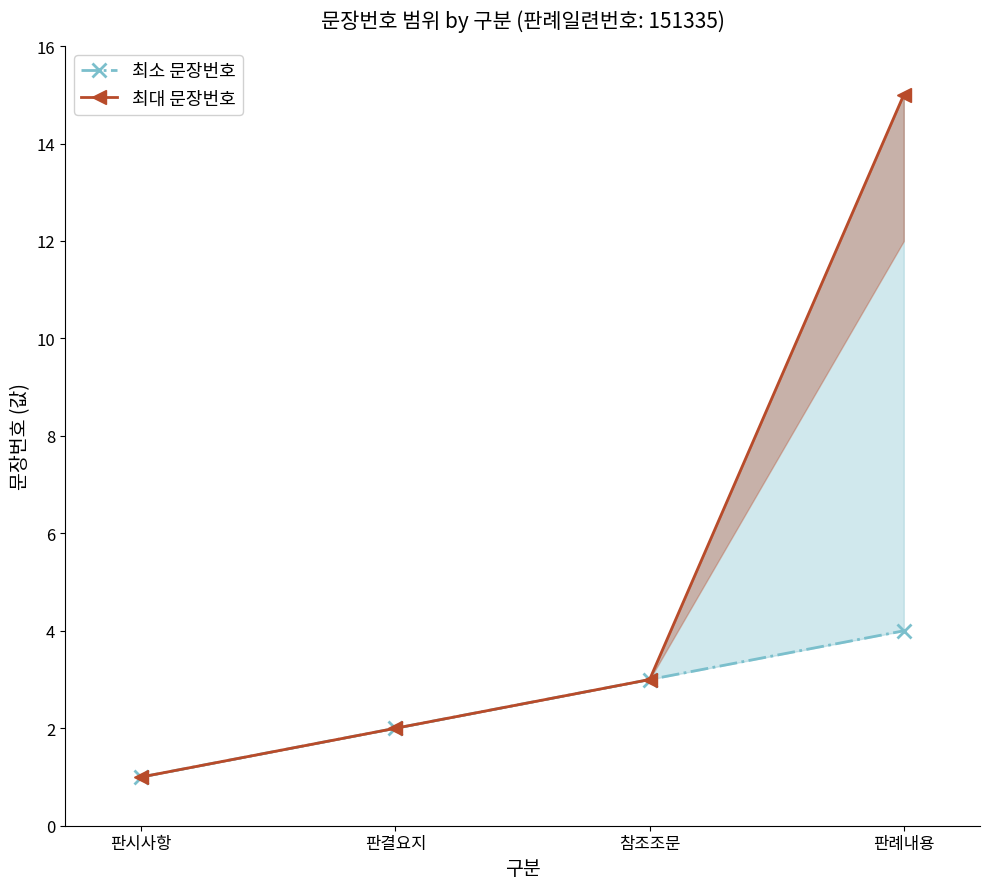

Reading left to right, transcribe all the data shown in this chart.

최소 문장번호: 판시사항=1	판결요지=2	참조조문=3	판례내용=4
최대 문장번호: 판시사항=1	판결요지=2	참조조문=3	판례내용=15